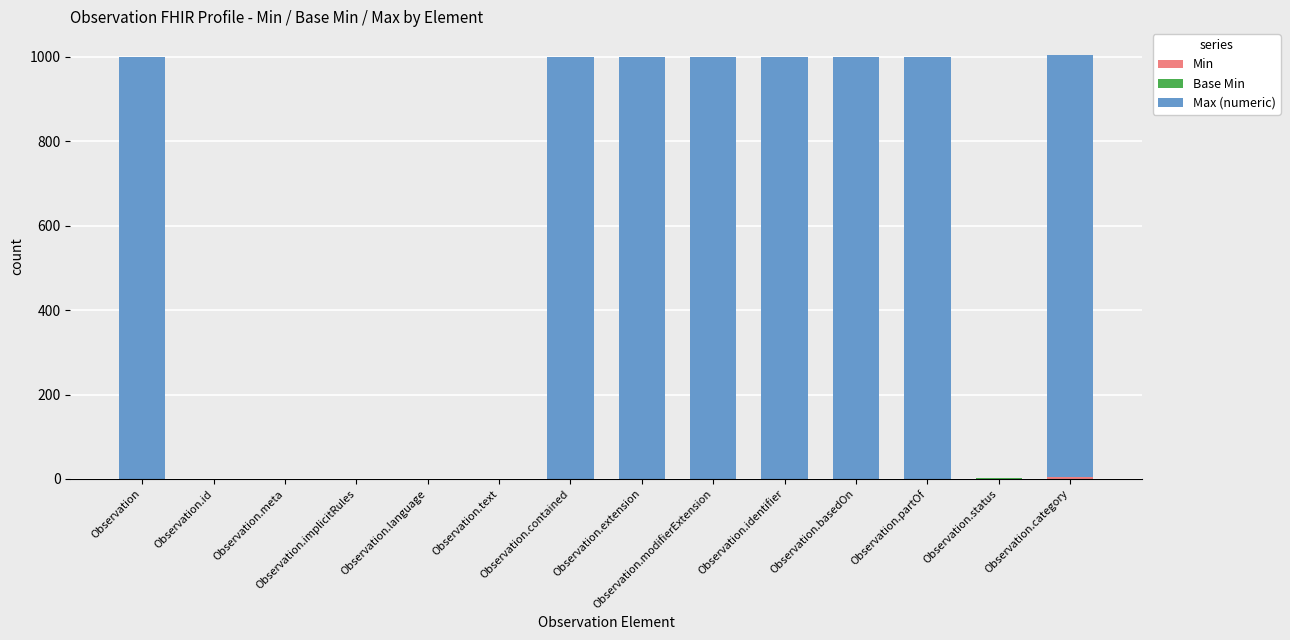

What is the total value across all series at Observation.basedOn?

999